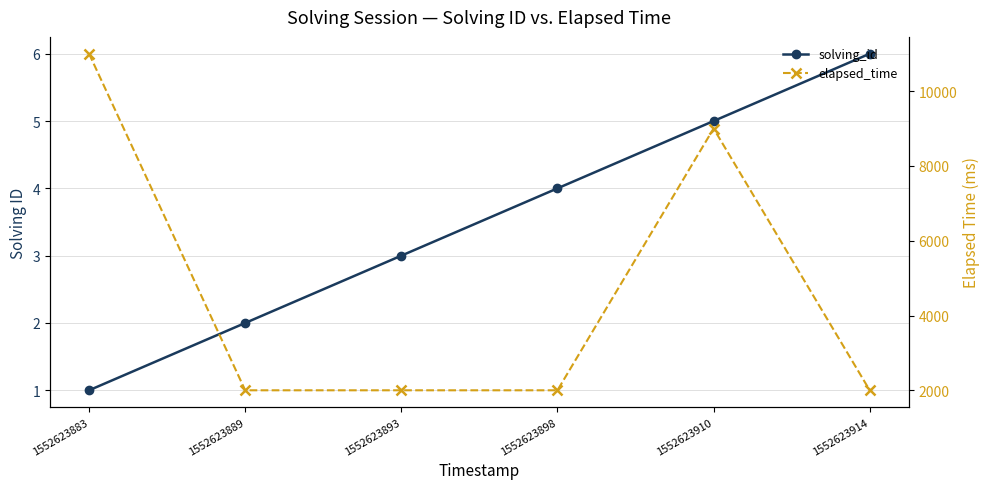

How many distinct data groups are displayed?

2